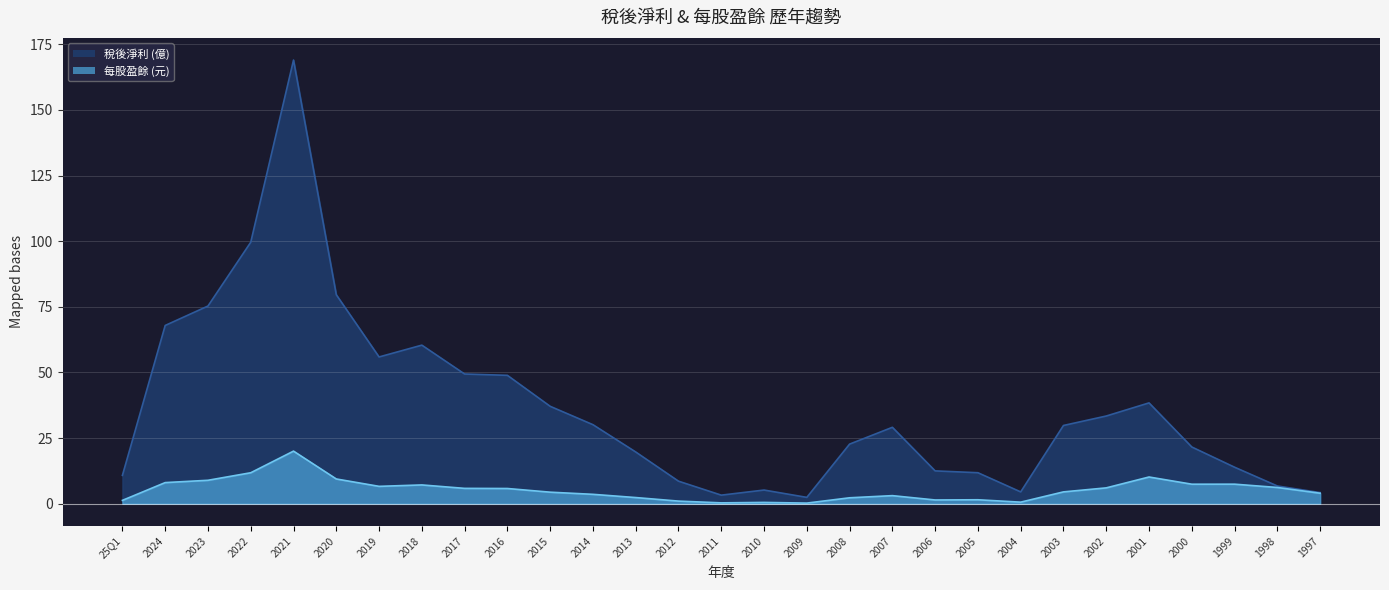

Reading right to left, list all the values displayed in this chart.

稅後淨利: 4.2	6.8	13.9	21.6	38.4	33.4	29.8	4.5	11.8	12.5	29.1	22.7	2.4	5.2	3.3	8.6	19.7	30.1	37.1	48.9	49.4	60.4	55.9	79.6	169.0	99.6	75.3	67.9	10.8
每股盈餘: 4.0	6.2	7.4	7.4	10.2	6.0	4.5	0.6	1.5	1.4	3.1	2.2	0.2	0.5	0.3	1.0	2.3	3.6	4.4	5.8	5.8	7.2	6.6	9.4	20.0	11.8	8.9	8.0	1.3